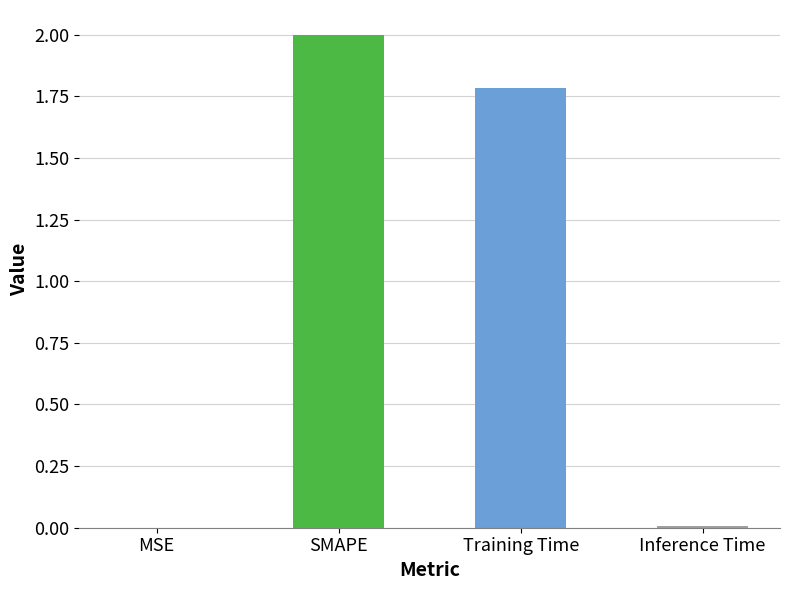

Approximately how many times larger is the value at Training Time compared to SMAPE?

0.9